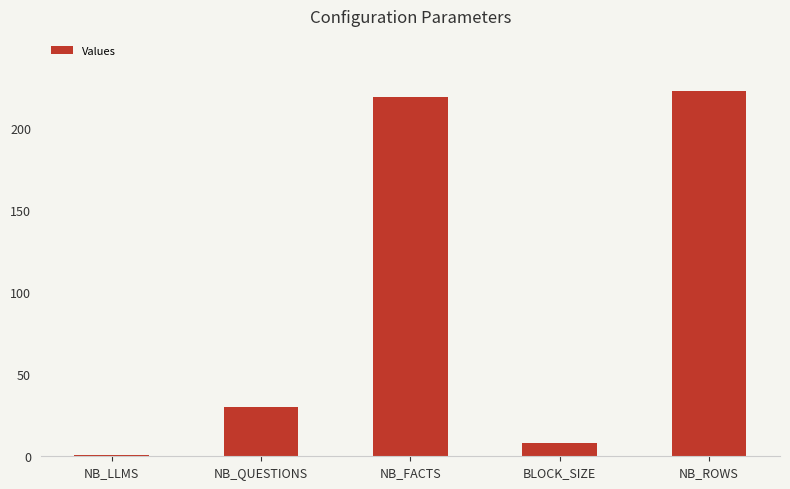

What is the smallest value displayed?

1